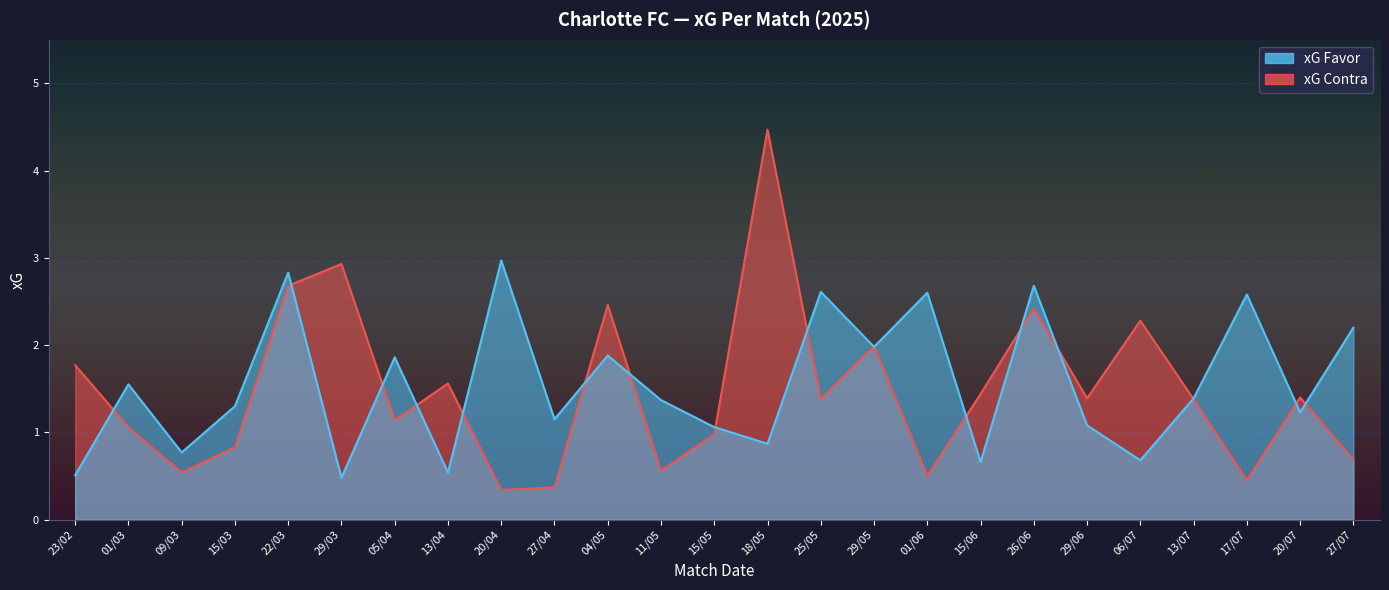

At which category is the sum across all series the highest?

22/03